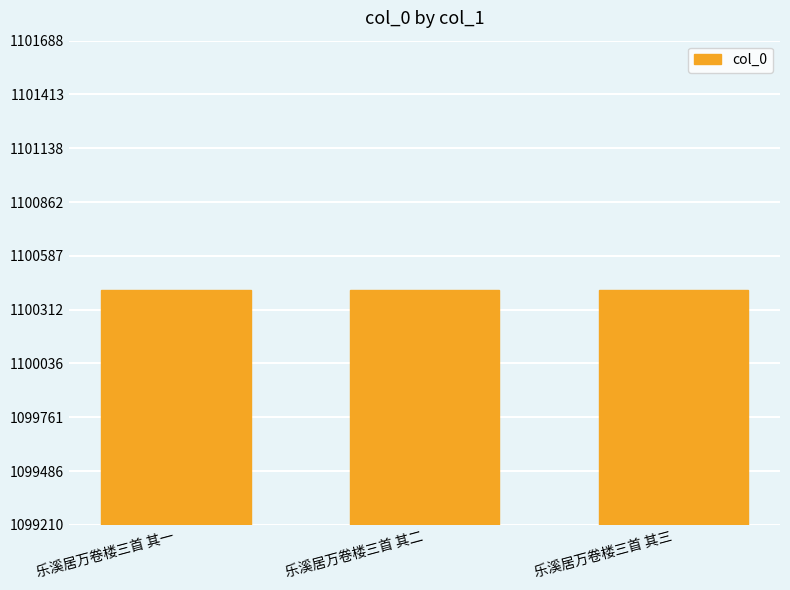

What is the ratio of the value at 乐溪居万卷楼三首 其一 to the value at 乐溪居万卷楼三首 其三?

1.0